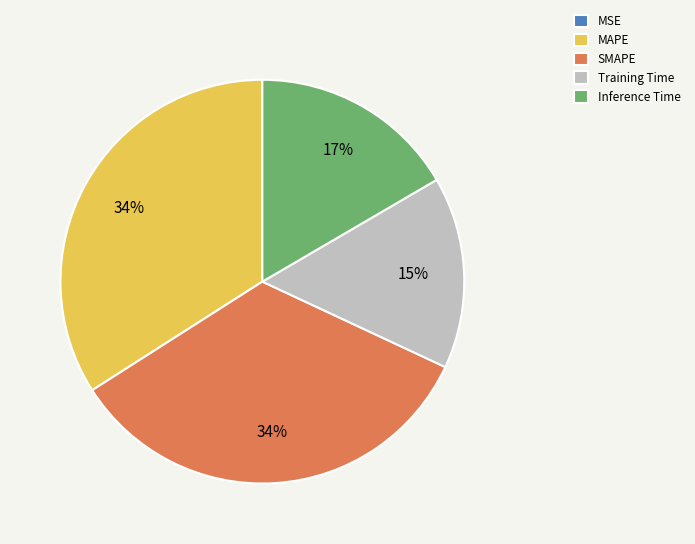

Is SMAPE the majority of the pie?

No